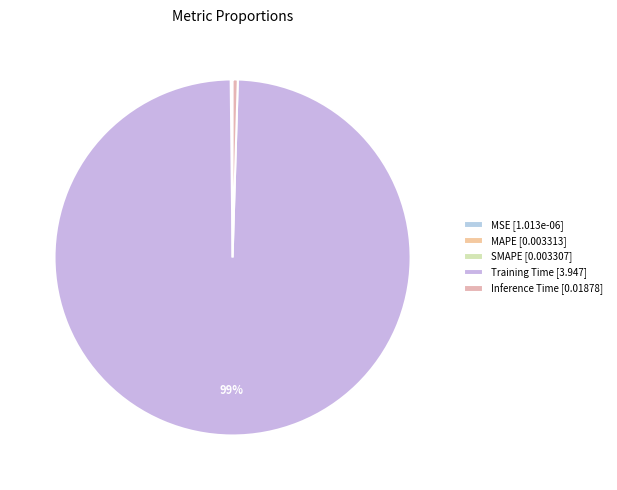

Is there any slice that represents more than half of the pie?

Yes